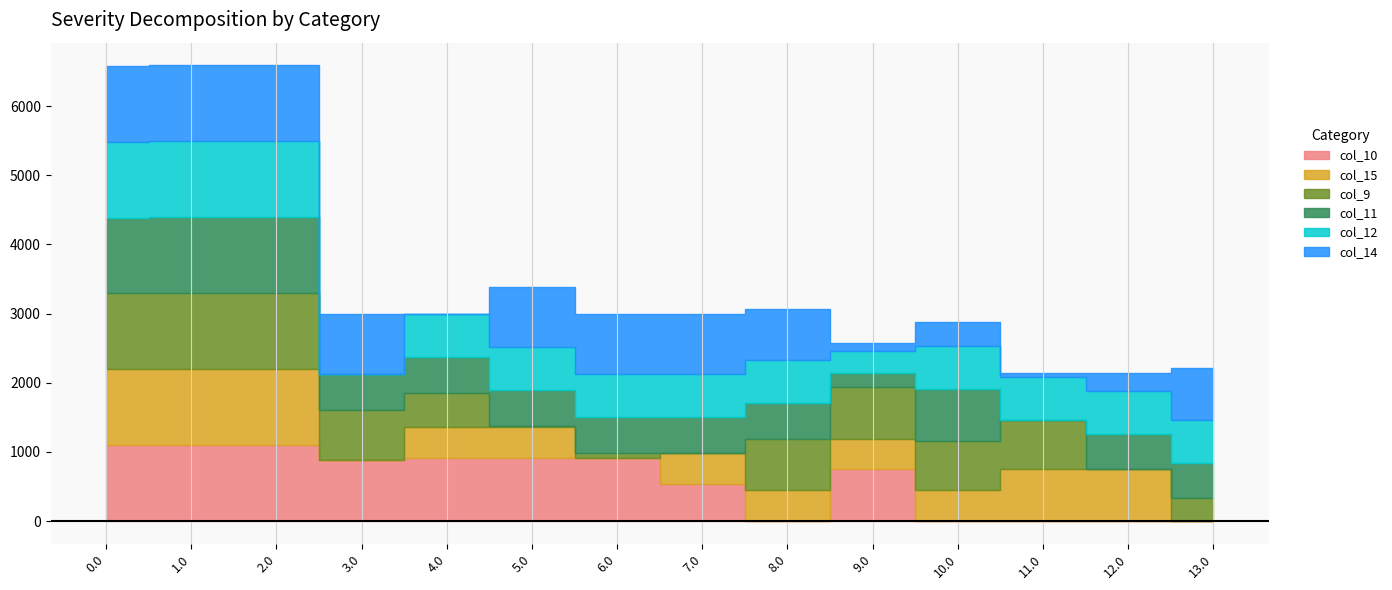

Is the value of col_11 at 6.0 greater than the value of col_12 at 7.0?

No